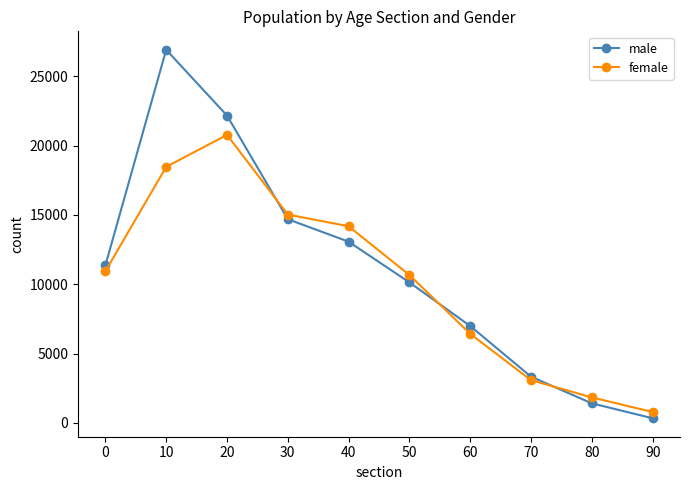

Reading left to right, extract all data points from this chart.

male: 11364	26923	22174	14695	13073	10134	6986	3329	1407	327
female: 10937	18472	20782	15030	14186	10666	6420	3079	1834	781